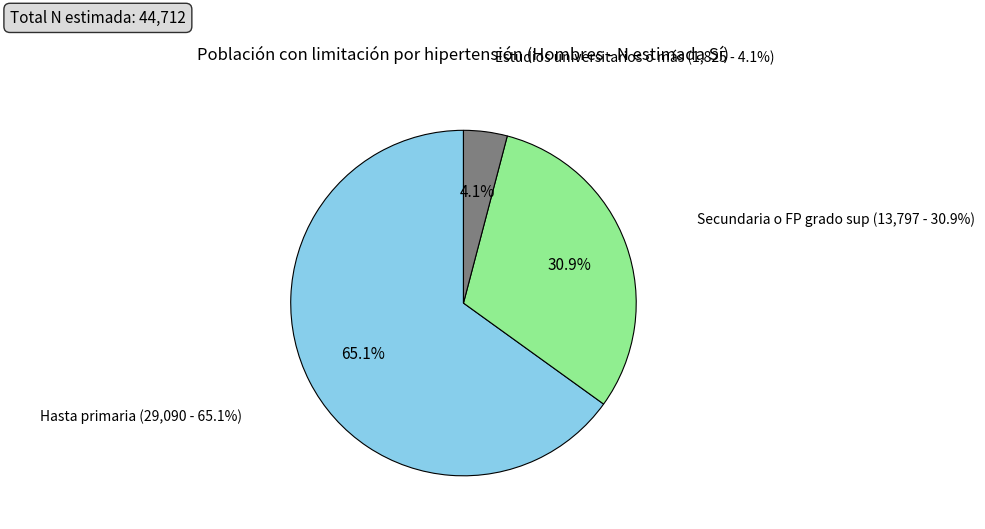

Count the number of slices in the pie.

3